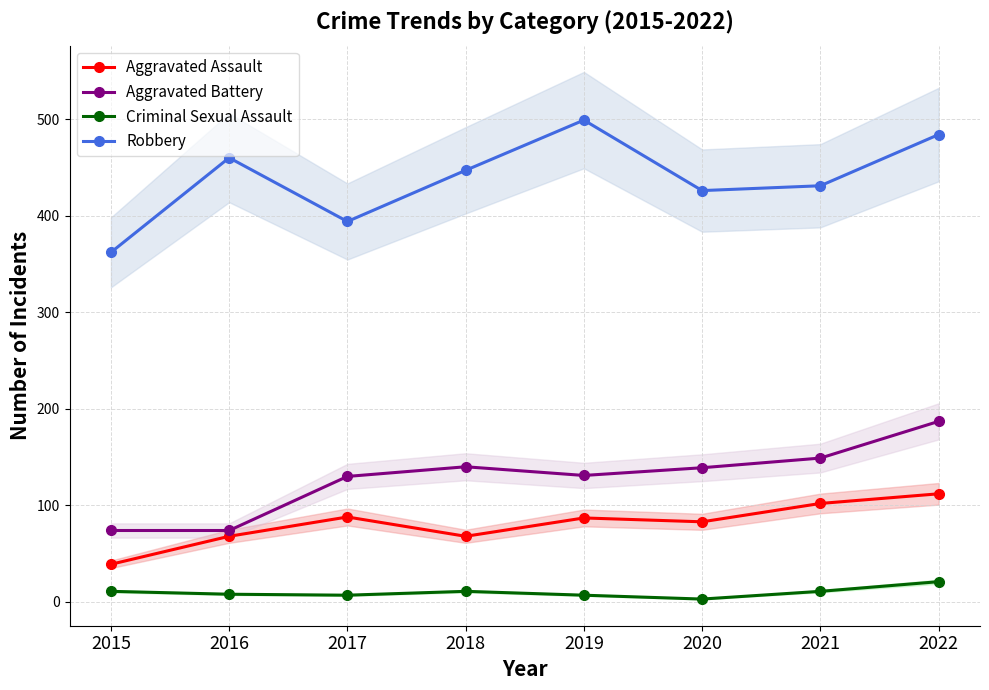

Does the chart display data point markers on the line(s)?

Yes